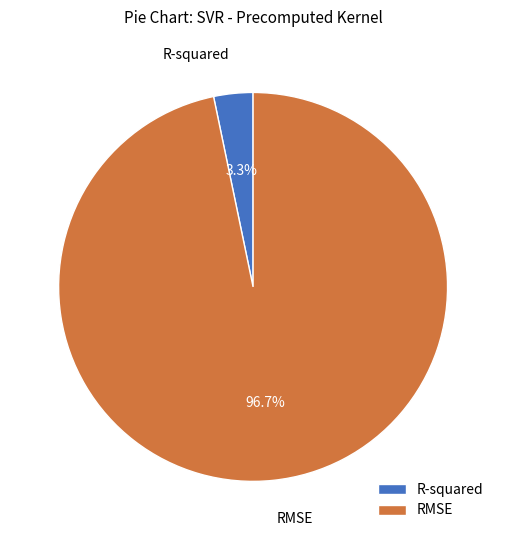

Which slice is the smallest?

R-squared